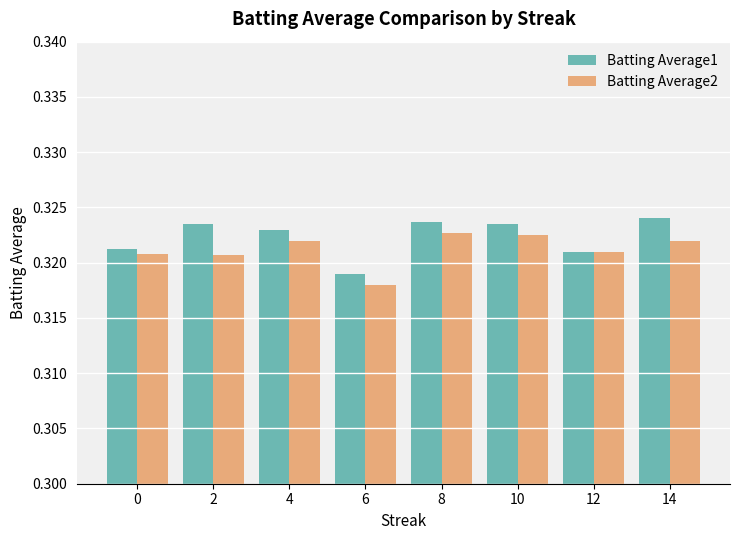

Count the Batting Average2 values in the range 0 to 1.

8